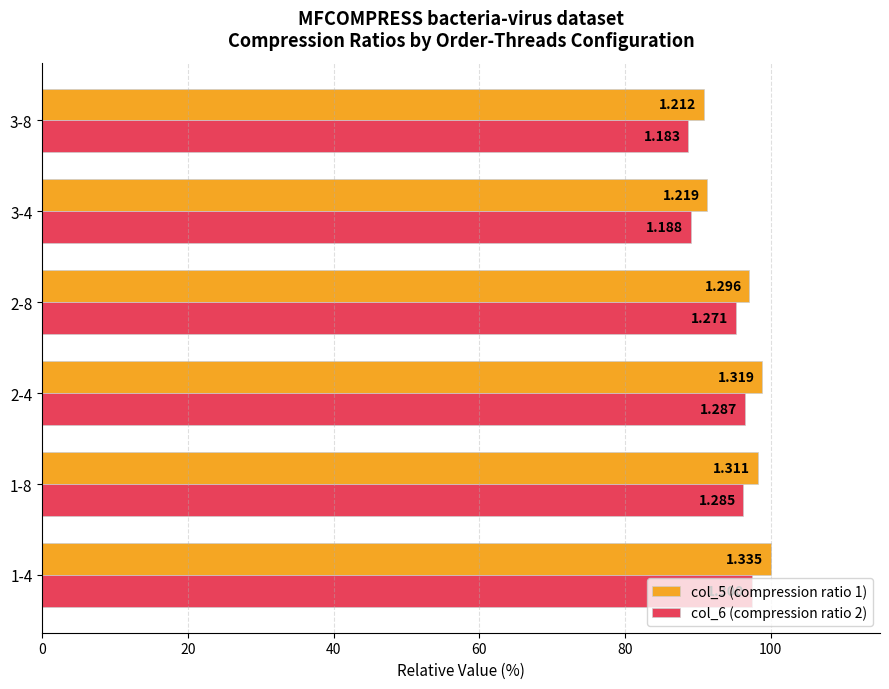

What are all the series names shown in the legend?

col_5 (compression ratio 1), col_6 (compression ratio 2)